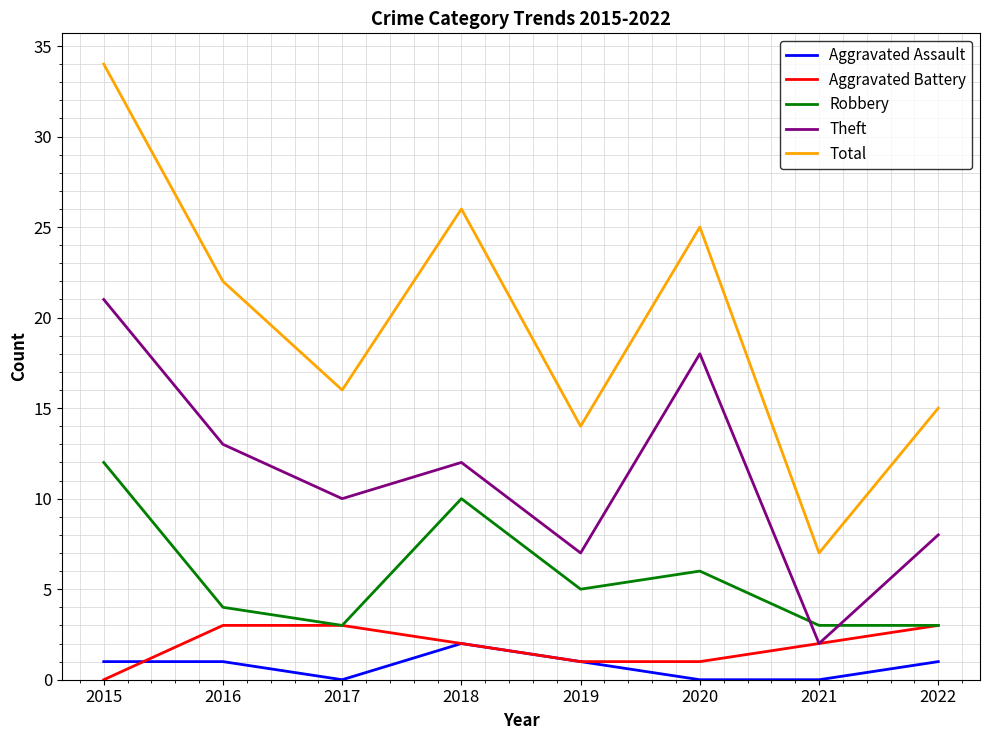

Reading left to right, extract all data points from this chart.

Aggravated Assault: 1	1	0	2	1	0	0	1
Aggravated Battery: 0	3	3	2	1	1	2	3
Robbery: 12	4	3	10	5	6	3	3
Theft: 21	13	10	12	7	18	2	8
Total: 34	22	16	26	14	25	7	15